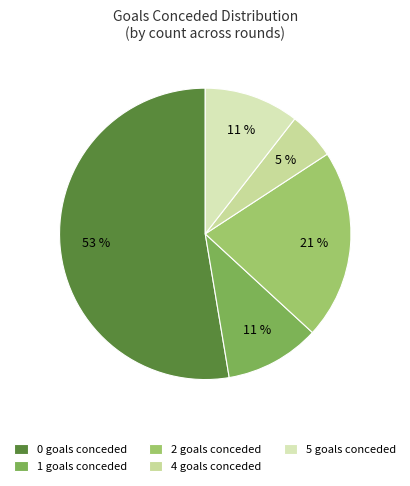

Combined, do 2 goals conceded and 5 goals conceded account for over 50%?

No